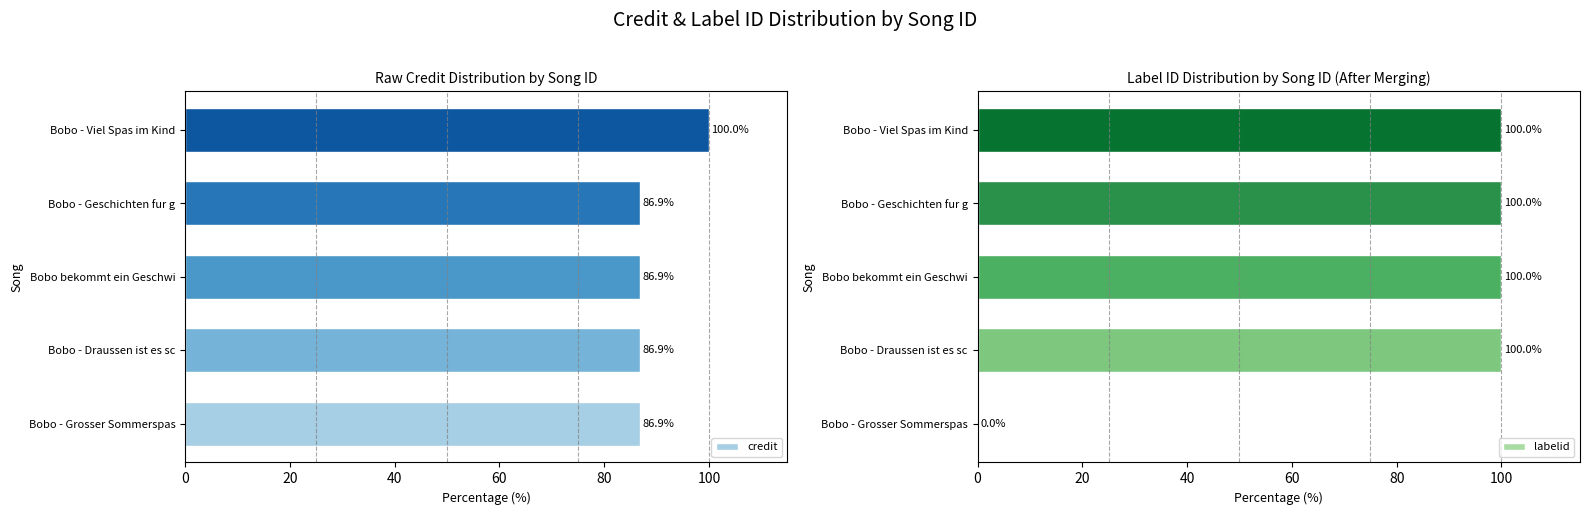

True or false: labelid has a value of 100.0 at Bobo - Viel Spas im Kind.

True